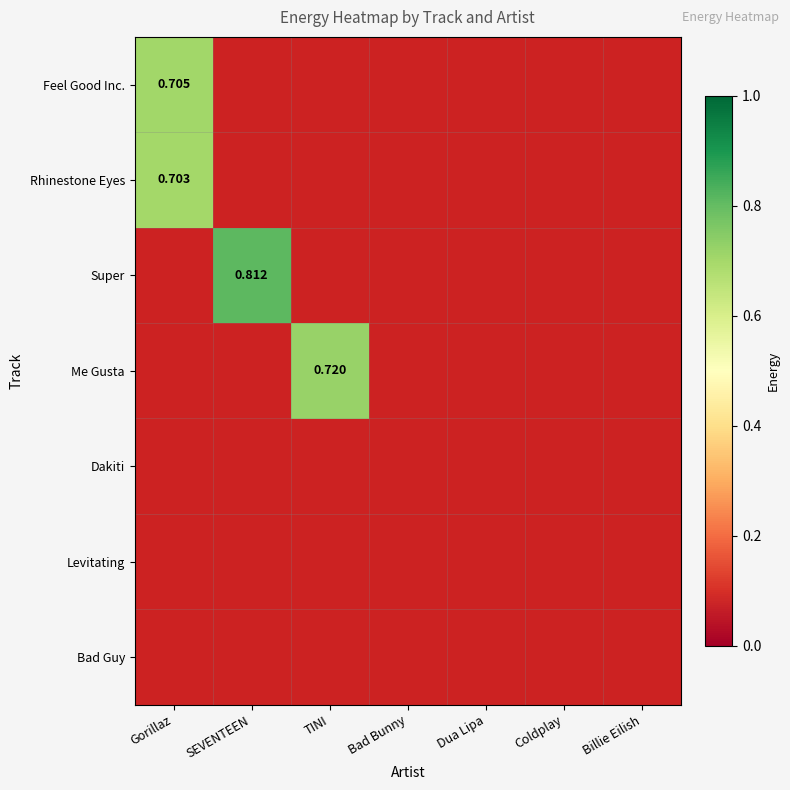

At how many categories does at least one series exceed 0?

3